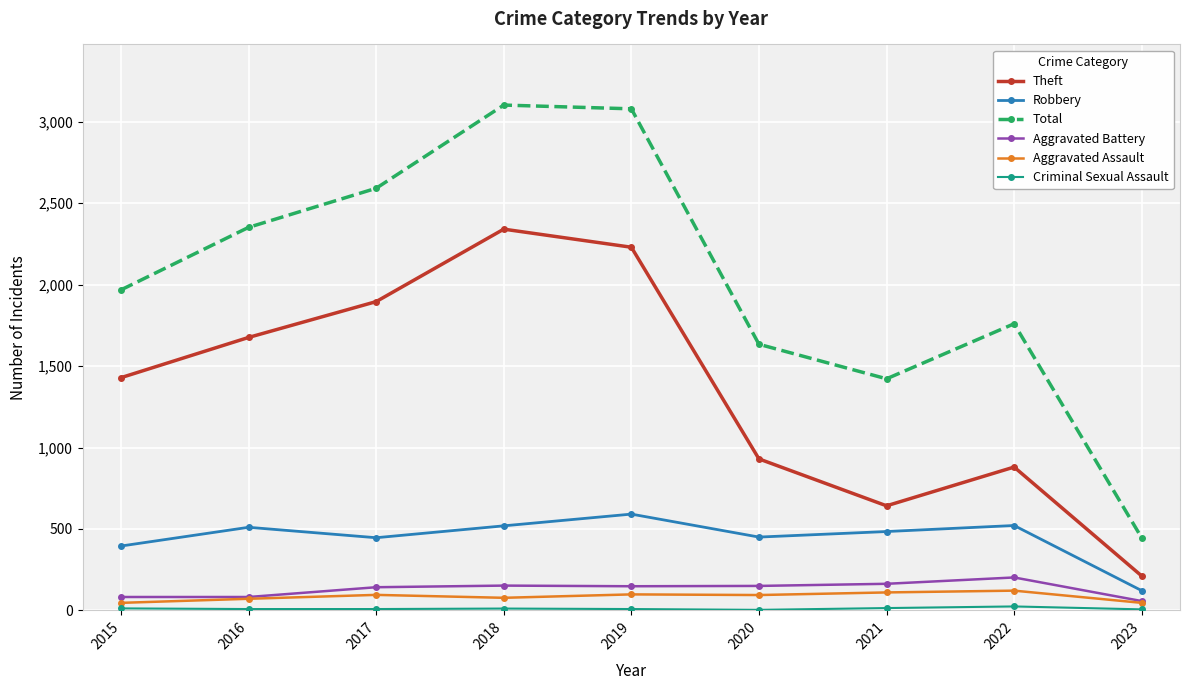

True or false: Aggravated Assault and Robbery cross at least once.

False